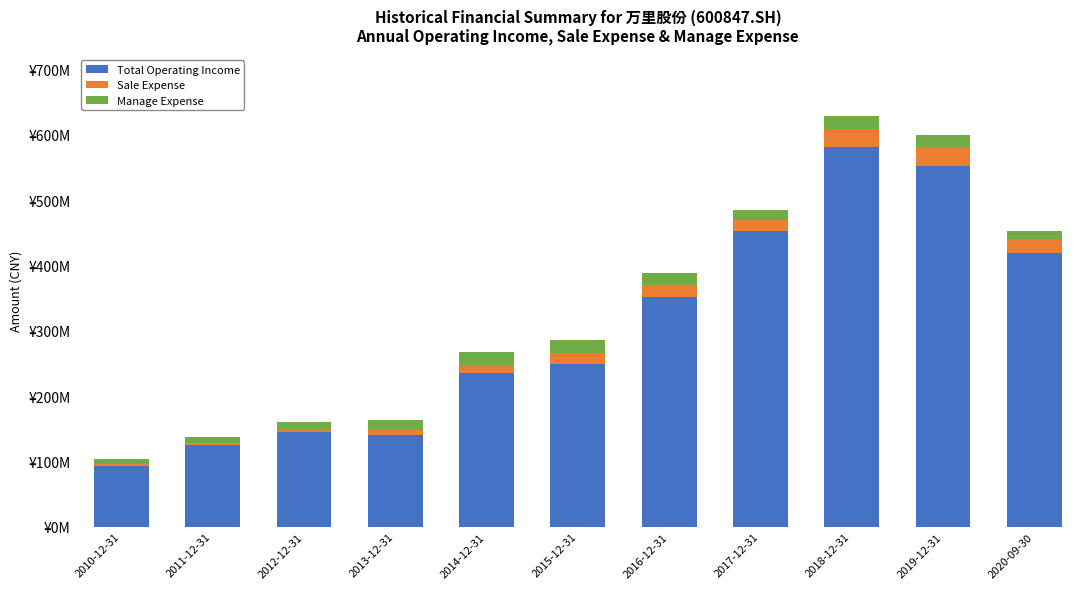

The value of Total Operating Income at 2017-12-31 is 784406795.8. True or false?

False